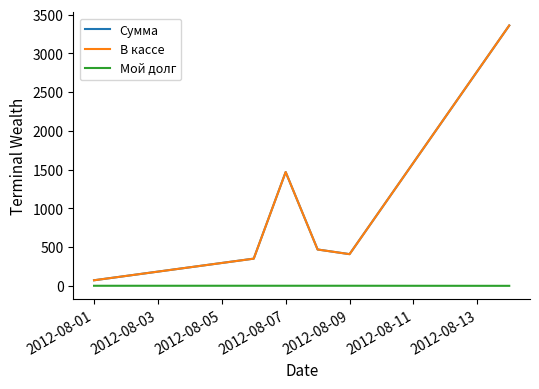

What are all the series names shown in the legend?

Сумма, В кассе, Мой долг